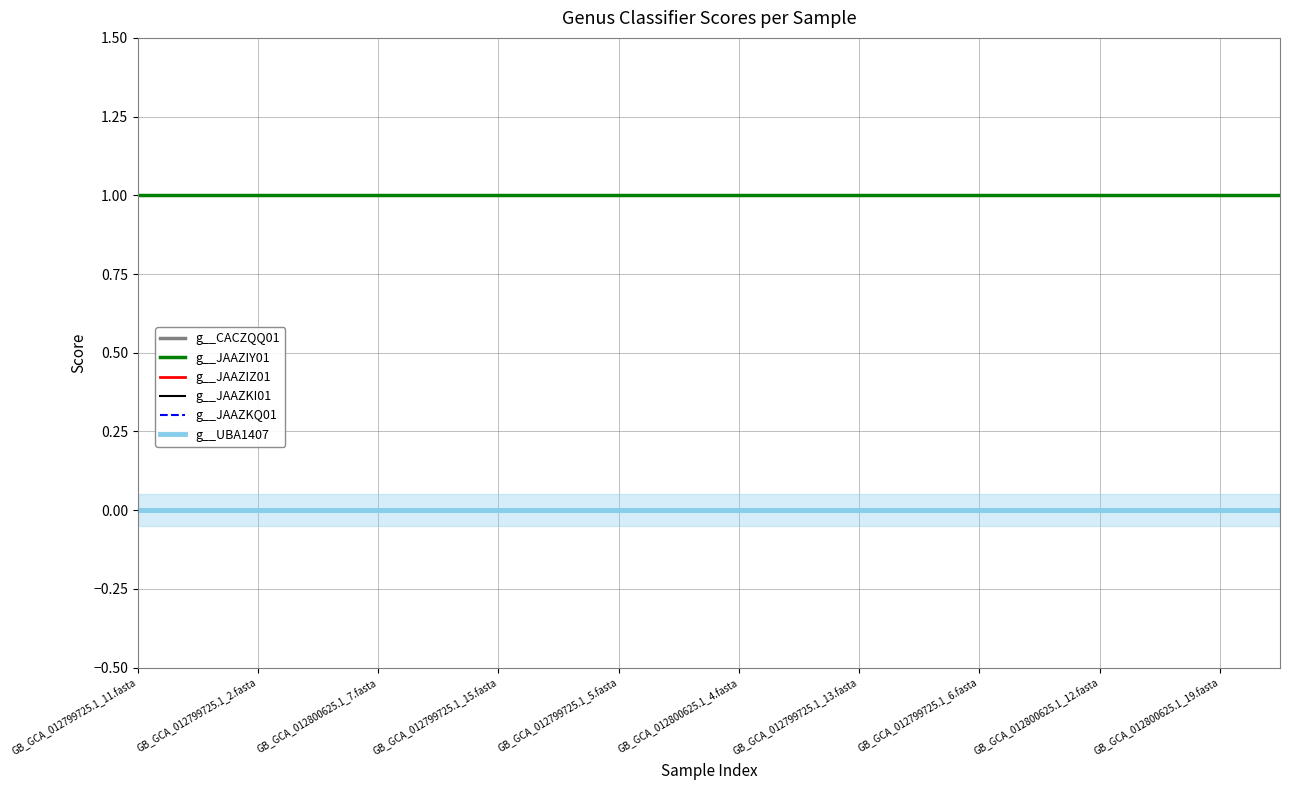

What is the label of the 14th point from the right?

GB_GCA_012799725.1_15.fasta